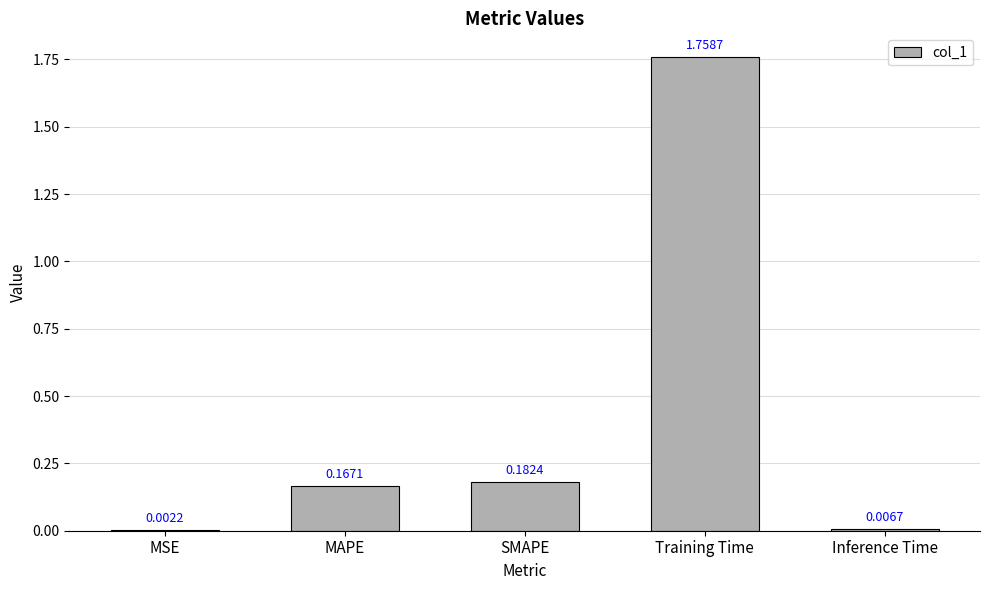

What is the average value?

0.4